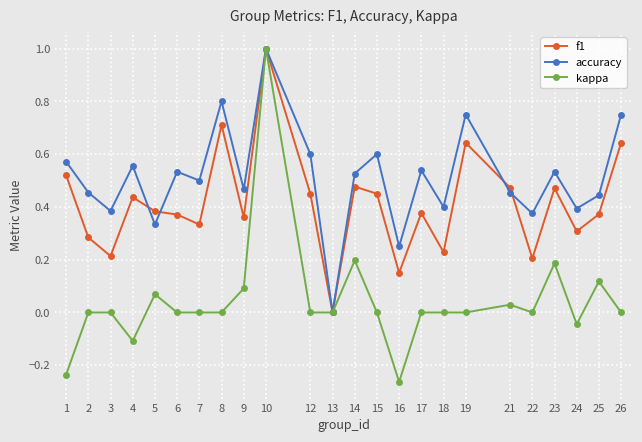

At which category is the sum across all series the highest?

10